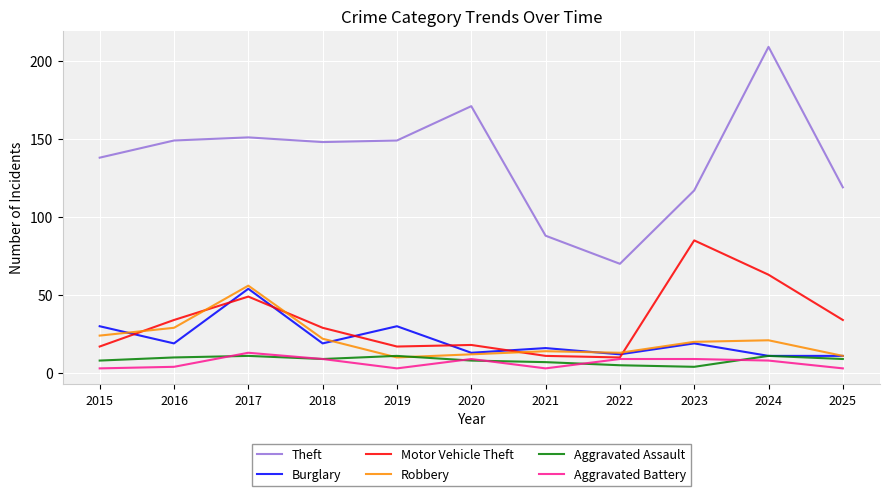

Is this an area chart (filled region under the line)?

No